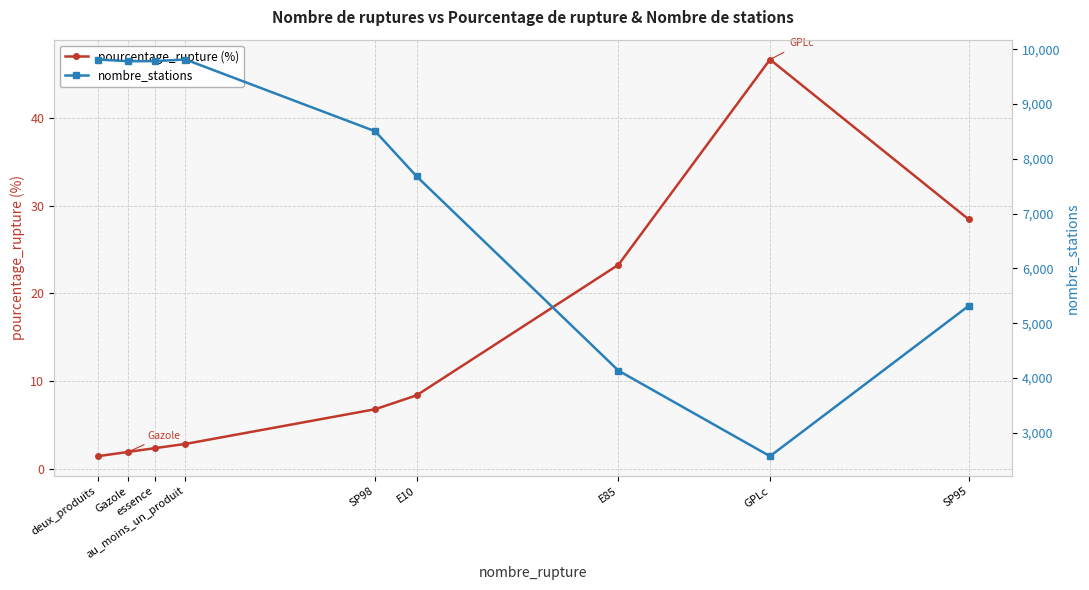

What is the average value of the nombre_stations series?

7489.9